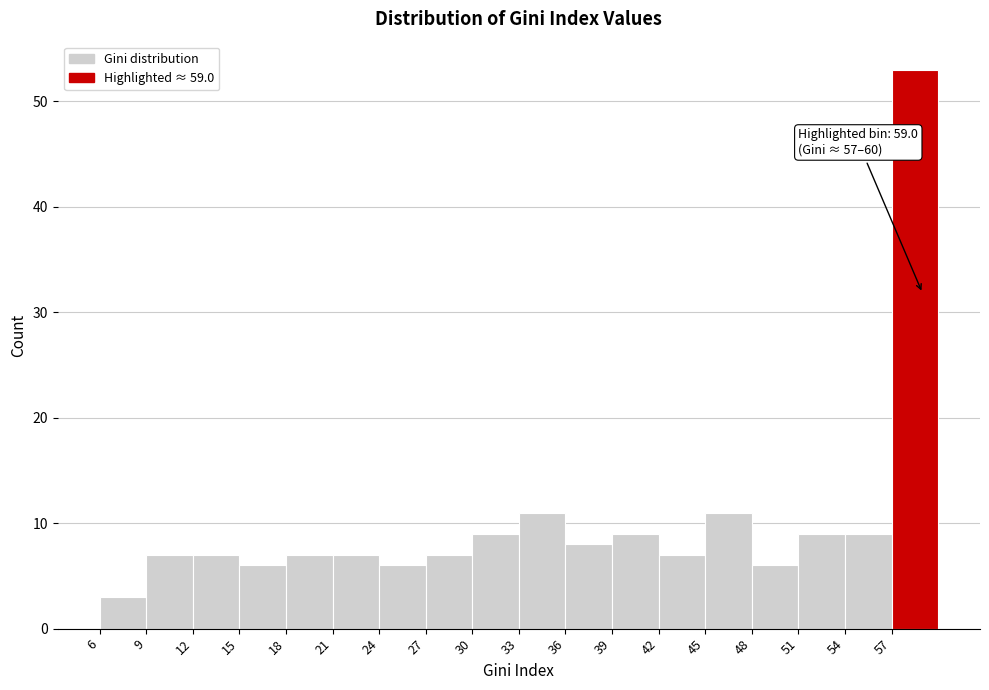

Which range on the x-axis has the tallest bar?

57 to 60